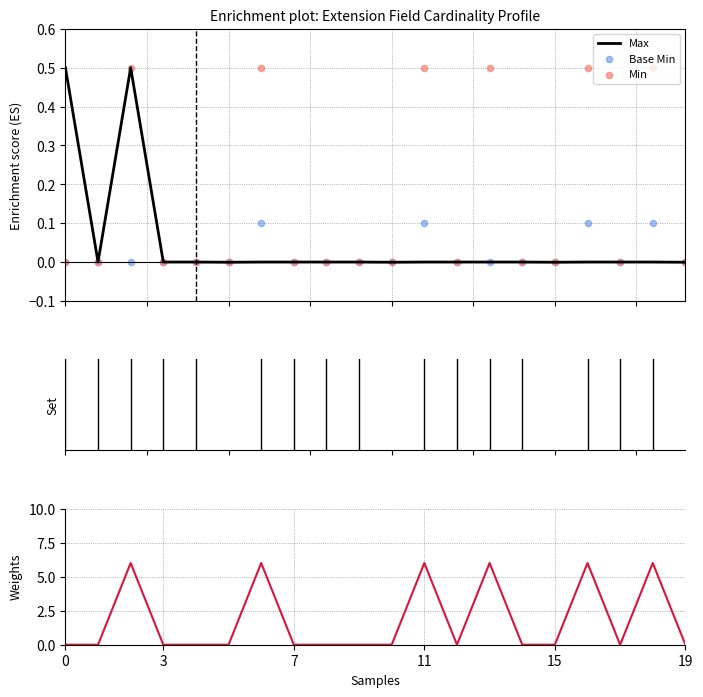

Which series has the widest spread of Y values?

Min (weights)